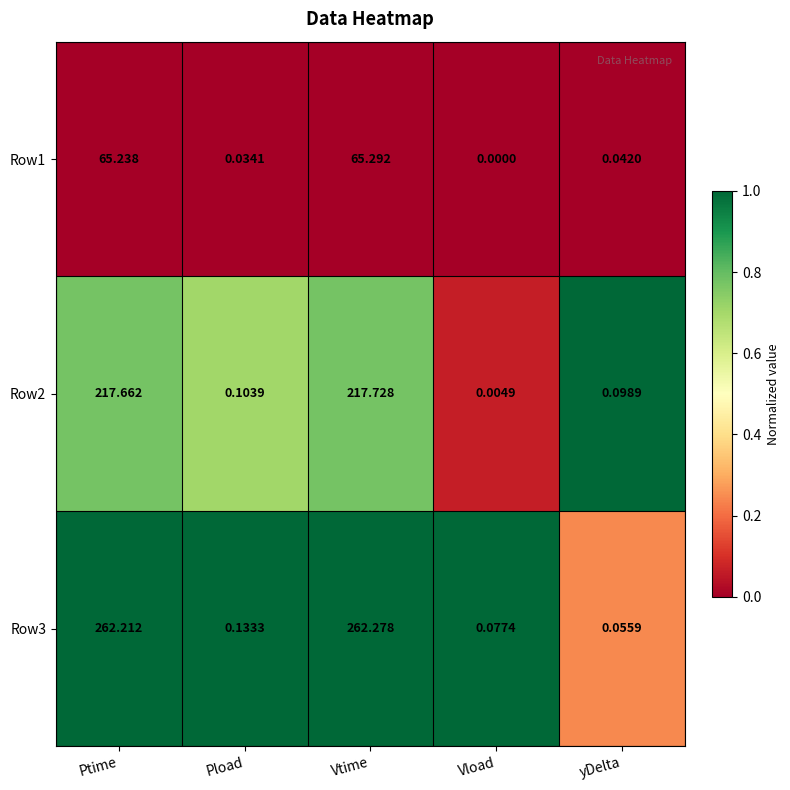

List the labels in order of Row1 value, largest first.

Vtime, Ptime, yDelta, Pload, Vload